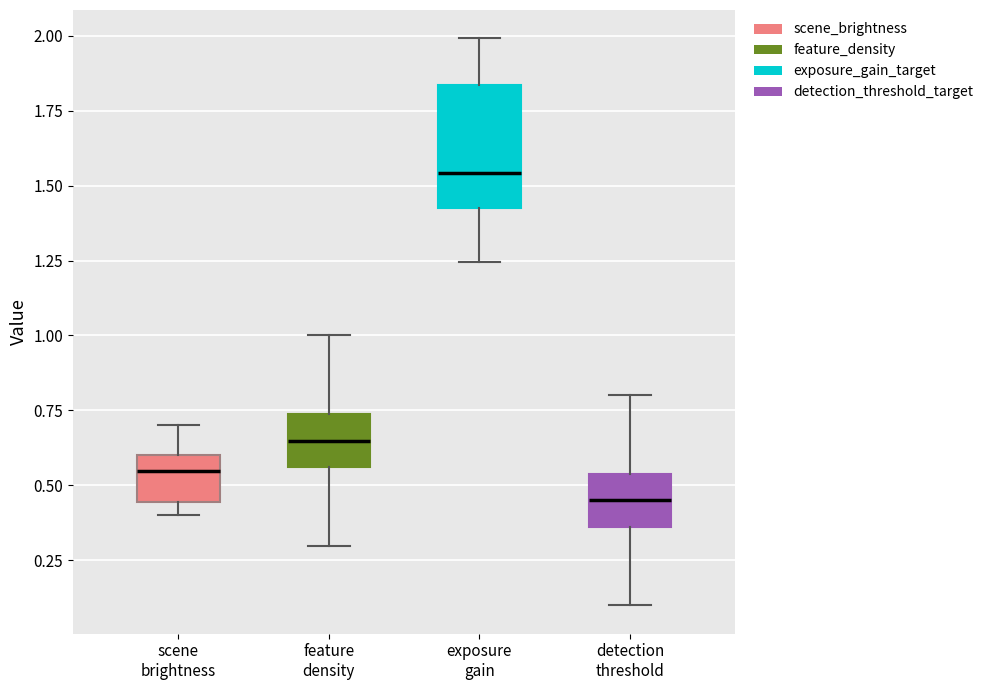

Which box is the tallest, from its lower edge to its upper edge?

exposure gain